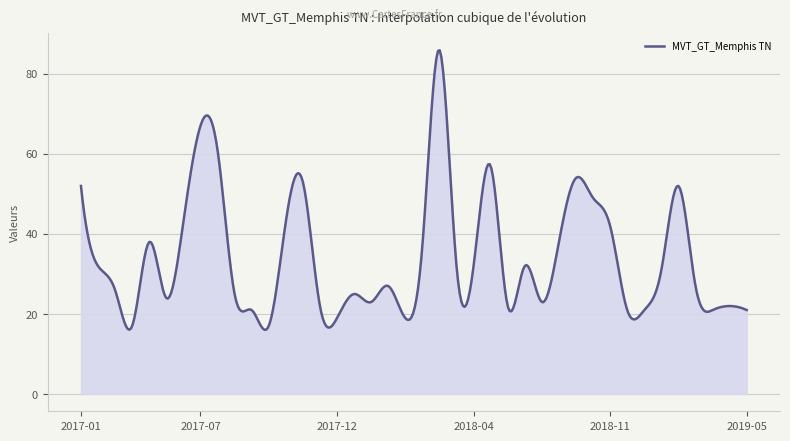

Does the chart have visible grid lines?

Yes